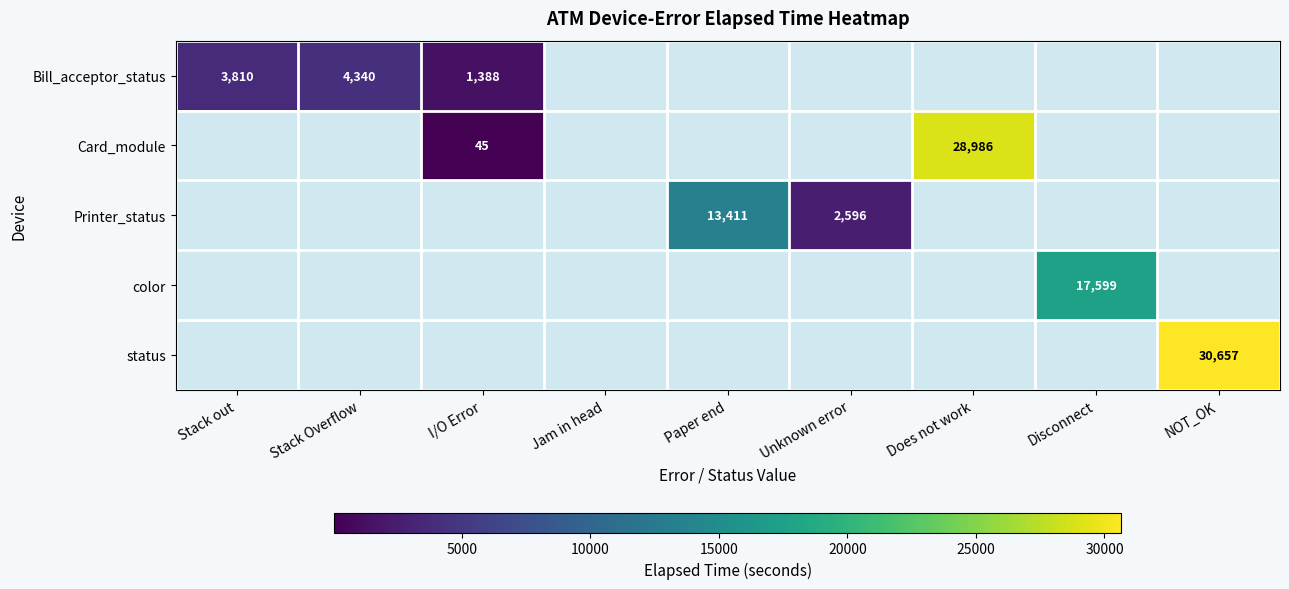

What is the greatest value displayed?

30656.8